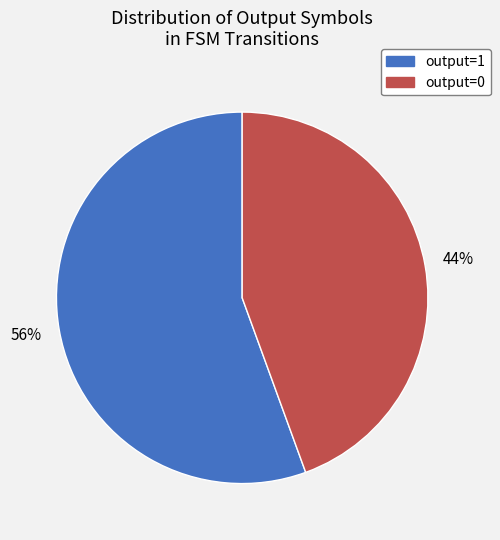

What is the smallest slice in the pie chart?

output=0